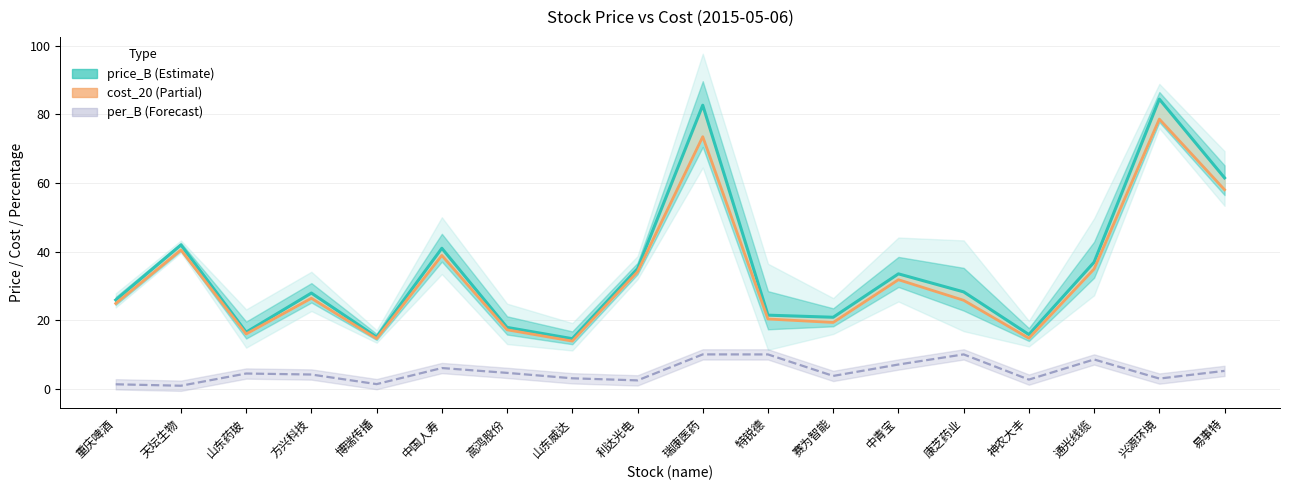

What is the sum of the cost_20 values at 兴源环境 and 神农大丰?

93.4